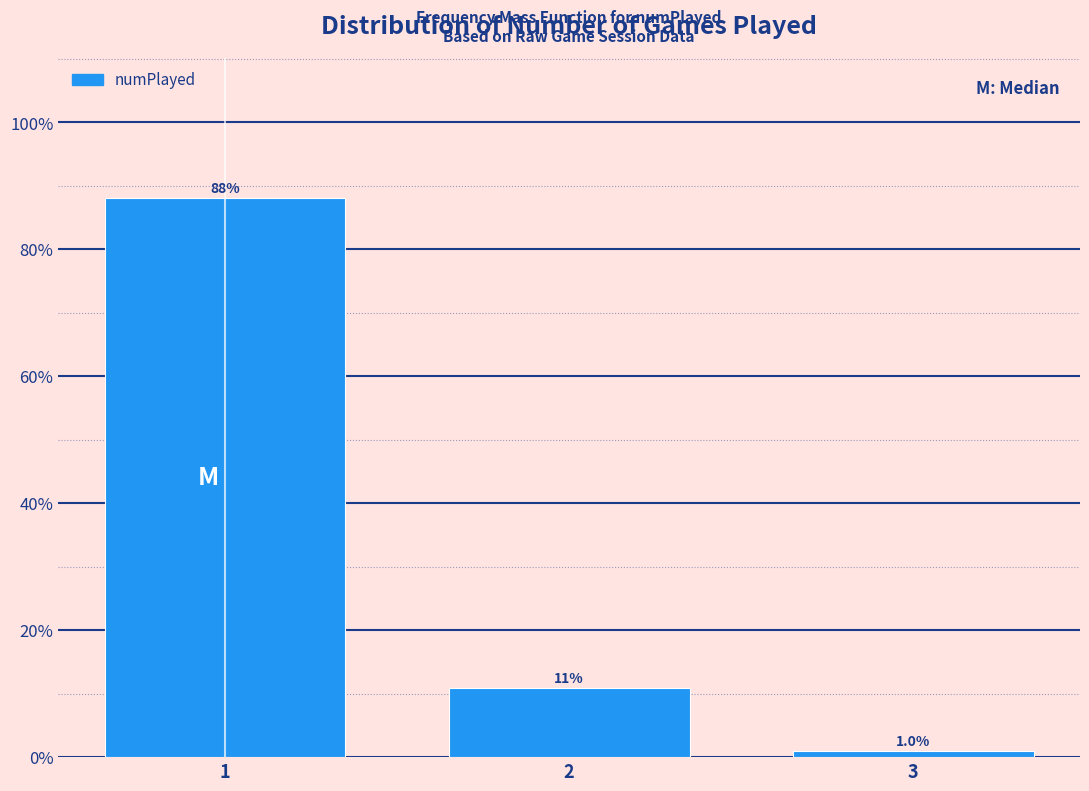

Reading left to right, list all the values displayed in this chart.

1=88.1	2=10.9	3=1.0